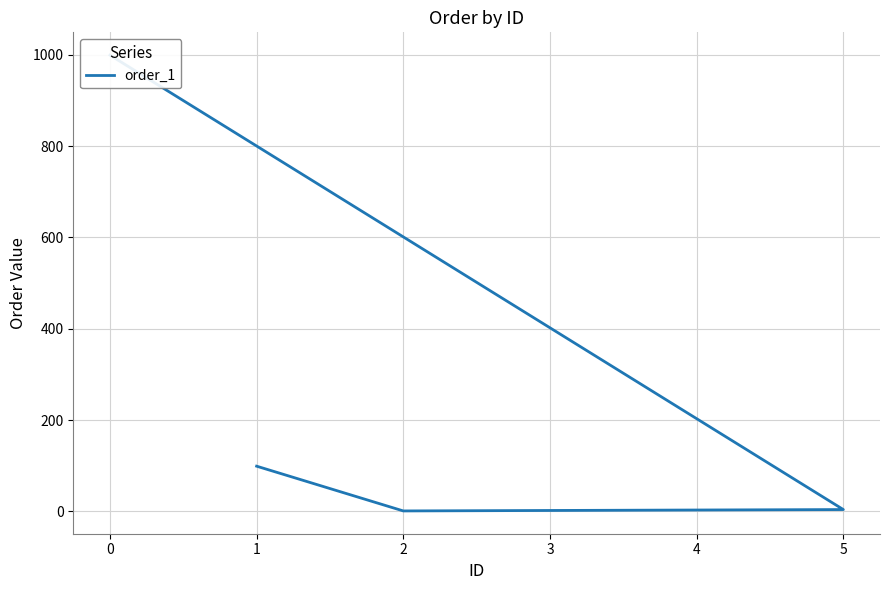

What is the label of the 5th point from the right?

2